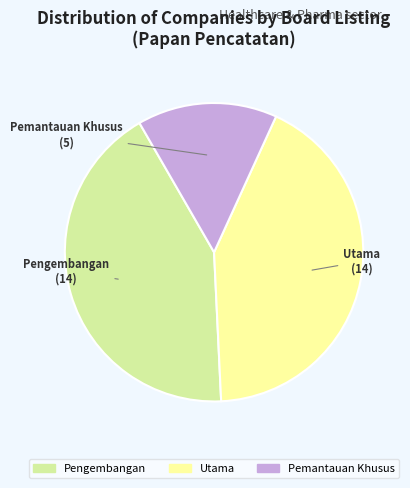

Count the number of slices in the pie.

3